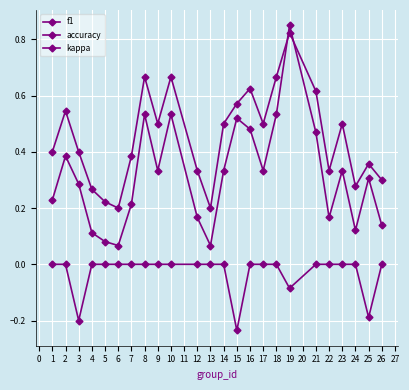

Which series has the widest spread of values?

f1